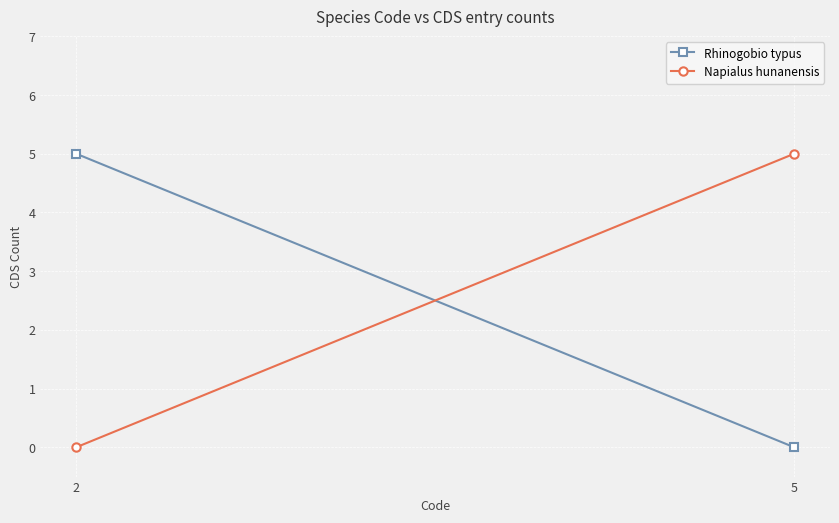

Is the value of Napialus hunanensis at 5 greater than the value of Rhinogobio typus at 5?

Yes